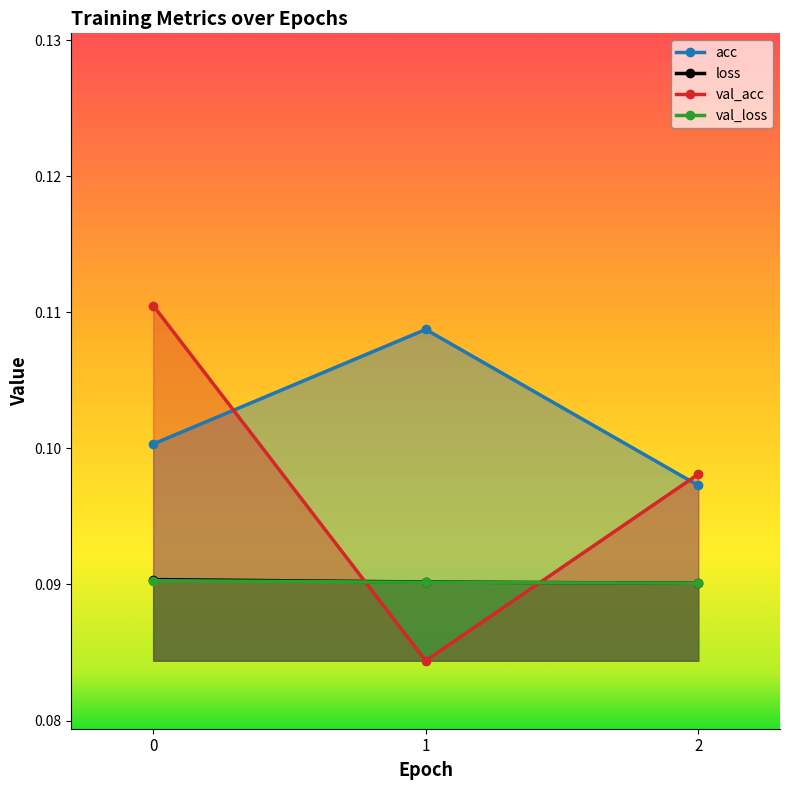

The value of acc at 0 is 0.0. True or false?

False